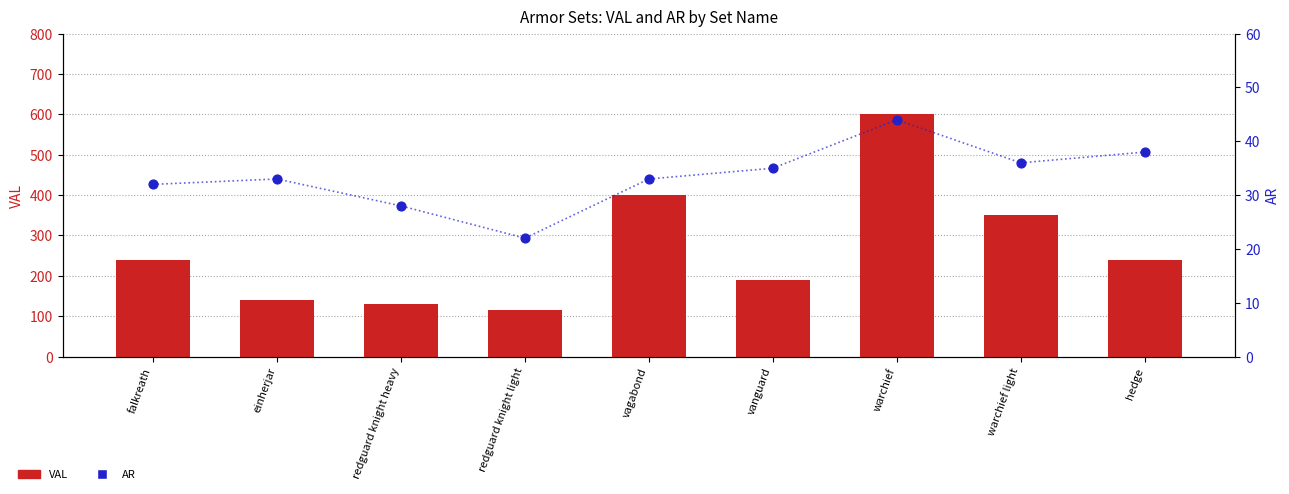

At how many categories does at least one series exceed 232?

5